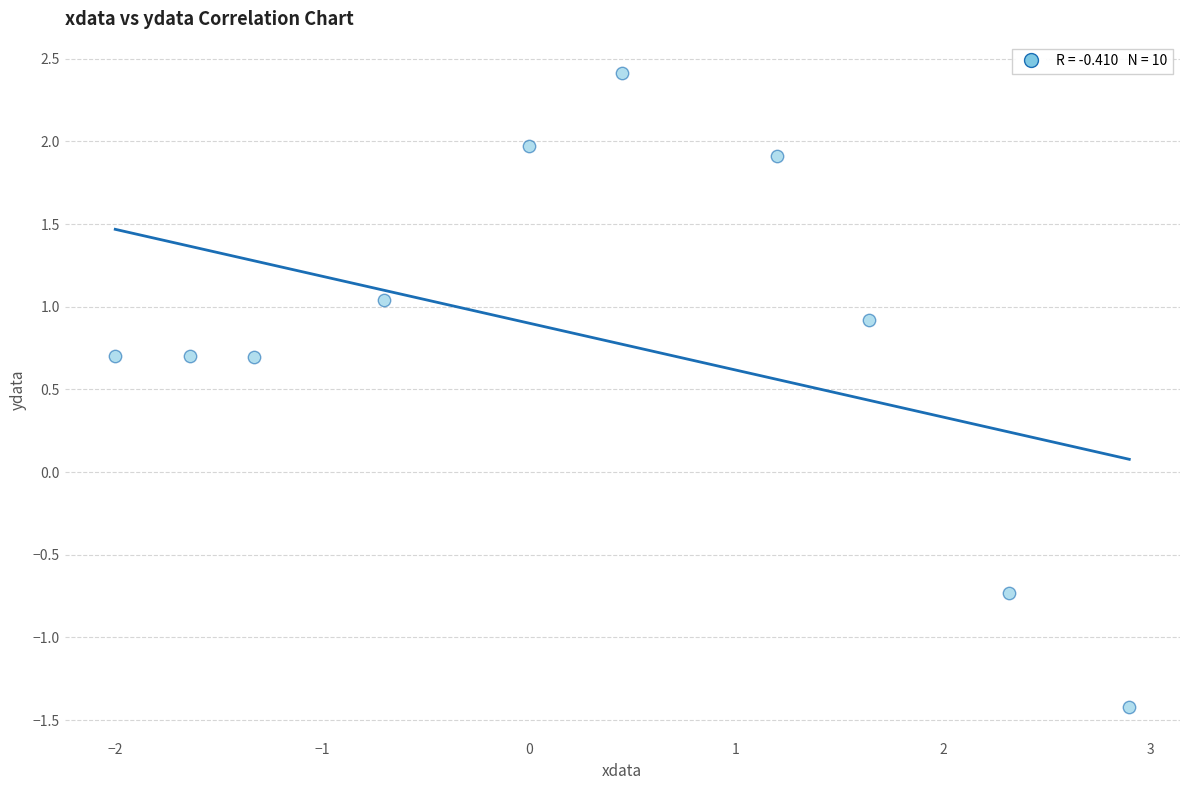

What is the range of Y values (max minus min)?

3.8